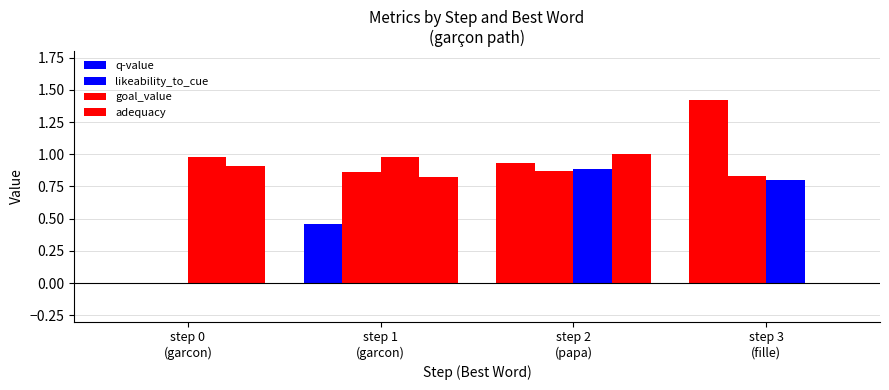

Count the number of categories in the chart.

4